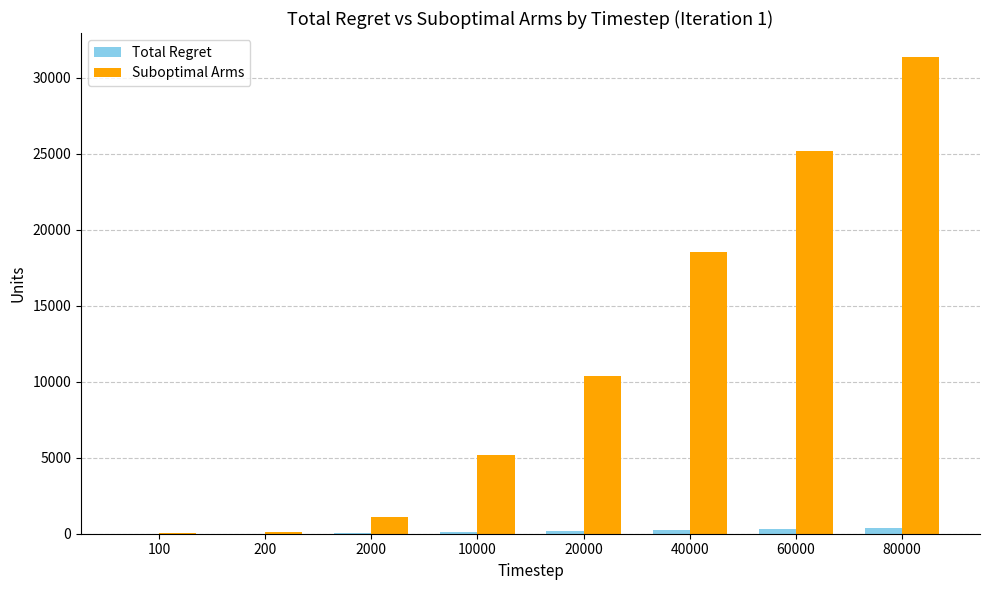

Which series has the largest total across all categories?

Suboptimal Arms